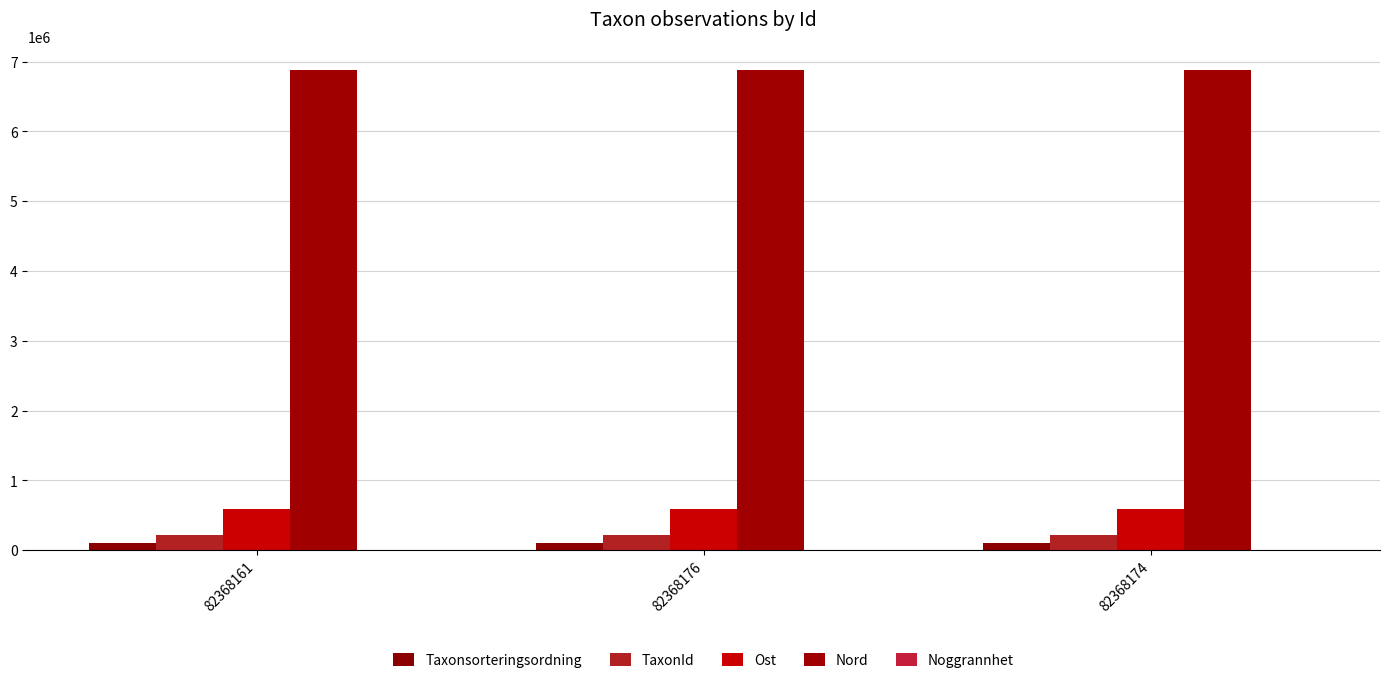

Does the chart contain stacked bars?

No